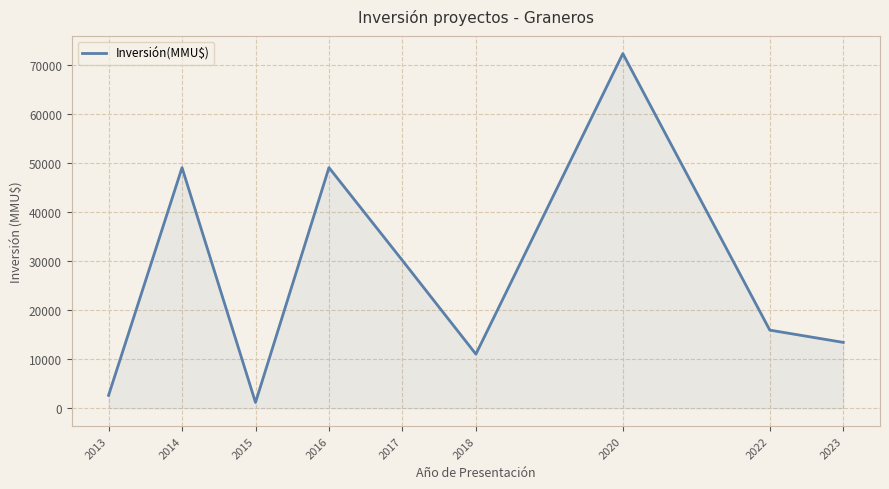

What is the ratio of the value at 2017 to the value at 2023?

2.2